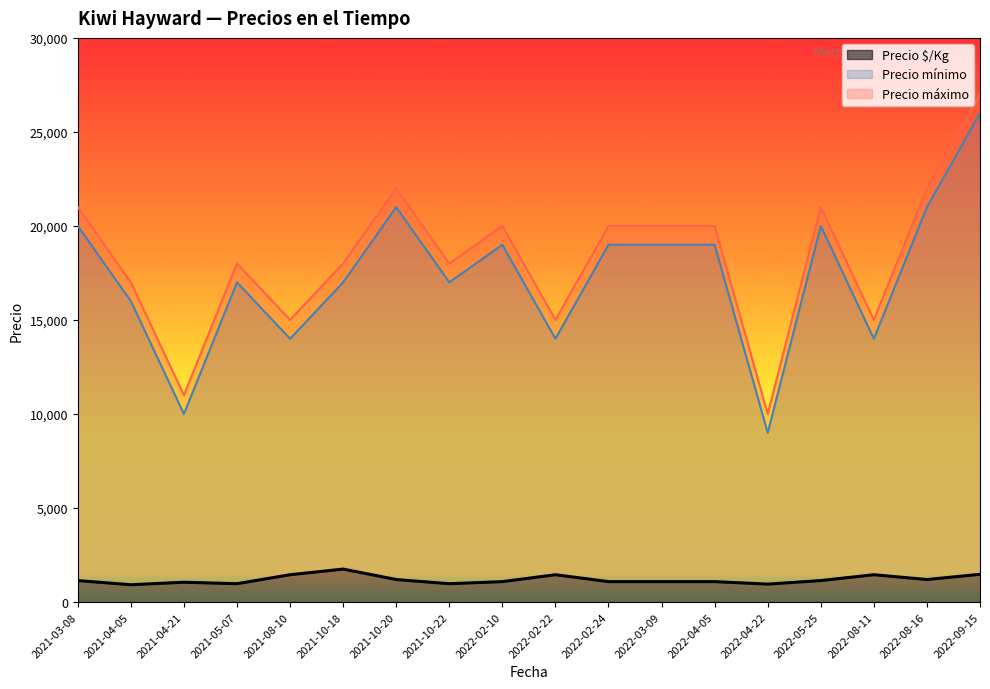

Which series has the largest total across all categories?

Precio máximo